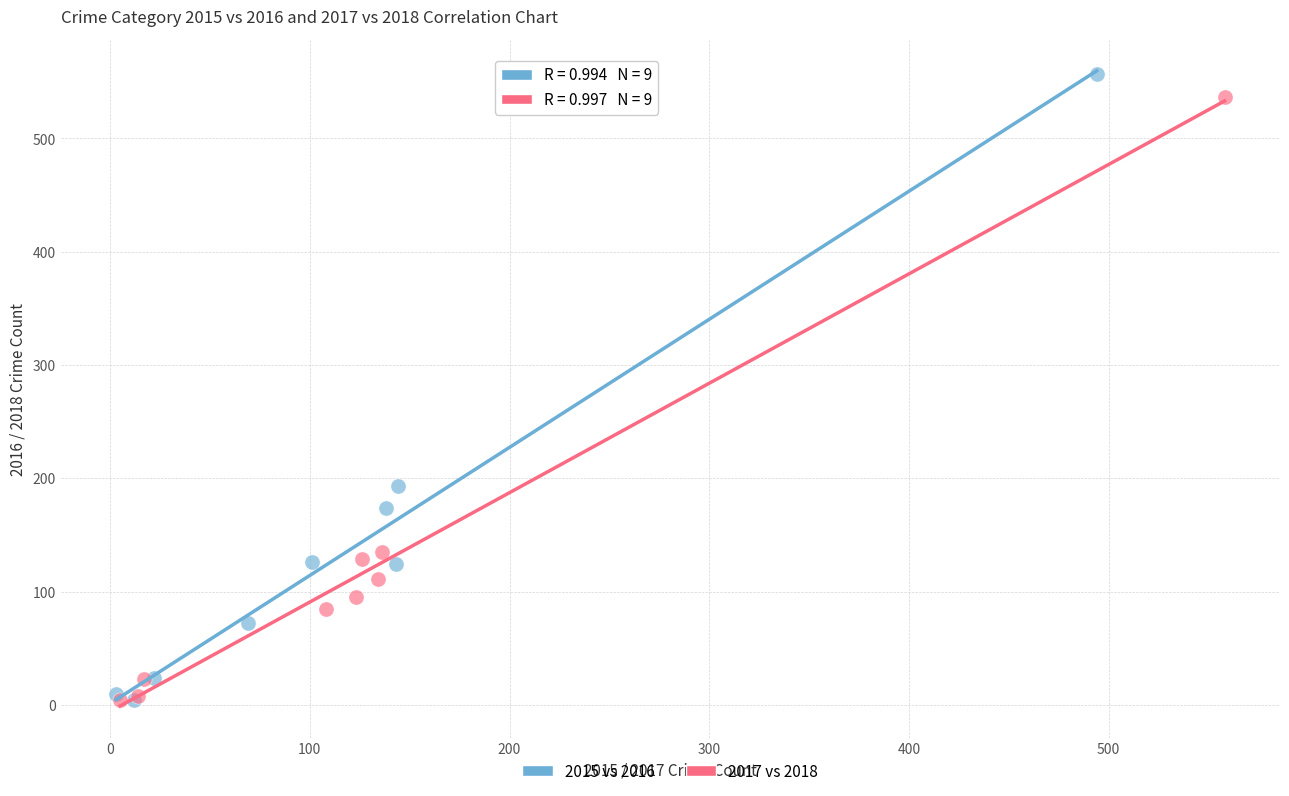

Which series has the largest Y range (max minus min)?

2015 vs 2016